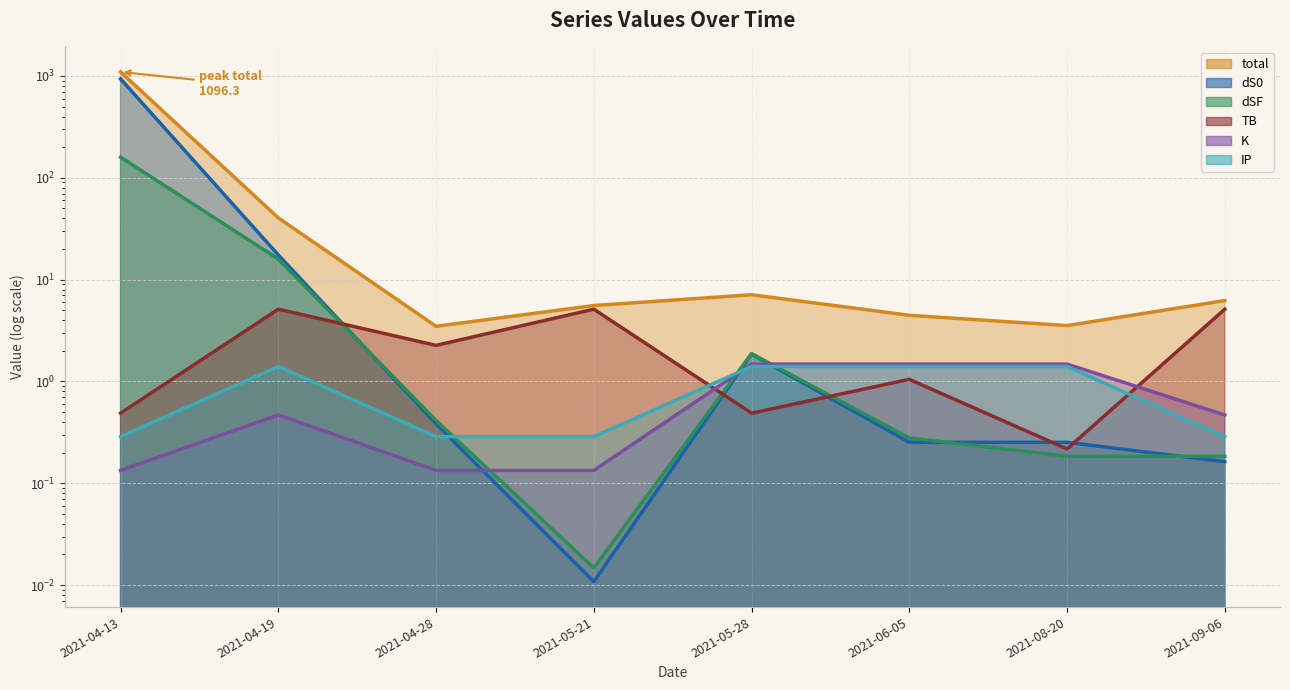

What is the label of the 3rd point from the left?

2021-04-28